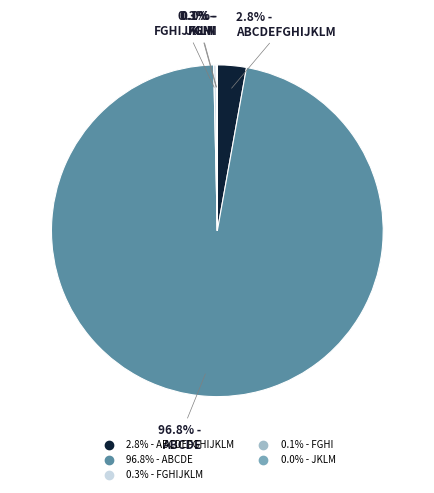

Is there a majority slice in this chart?

Yes